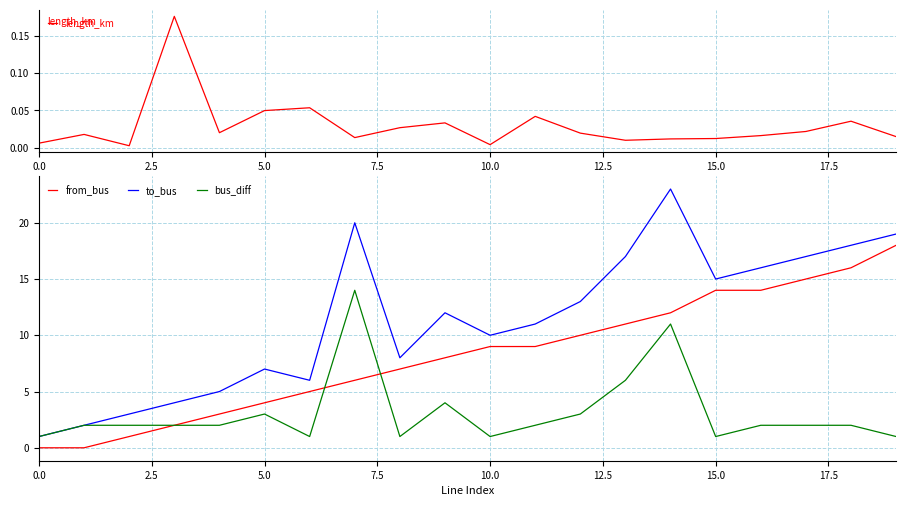

The from_bus series shows 0 at 0.0. True or false?

True